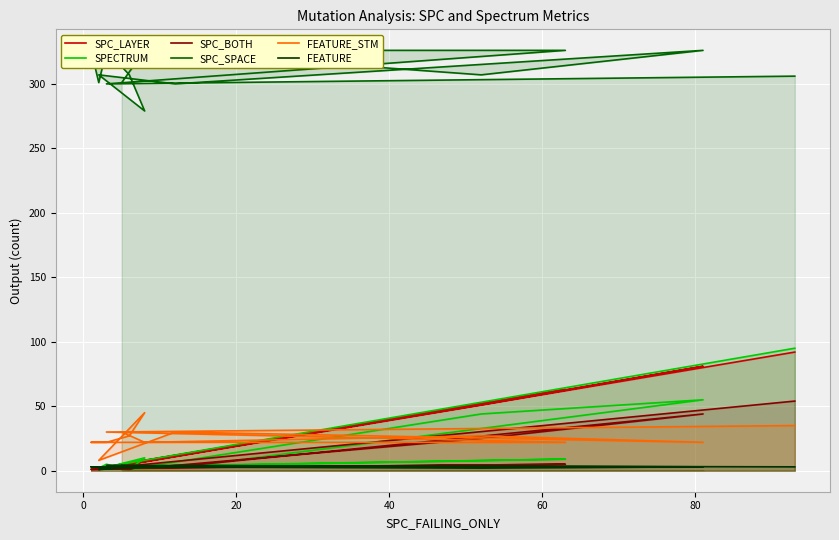

What is the label of the 11th point from the right?

60